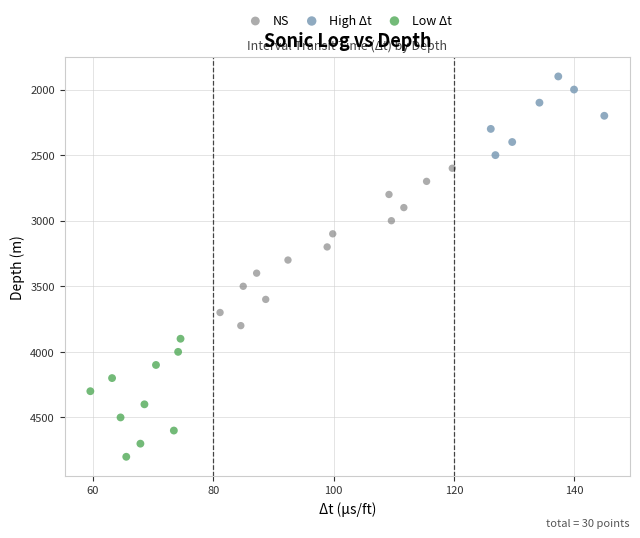

Which series has the largest Y range (max minus min)?

NS